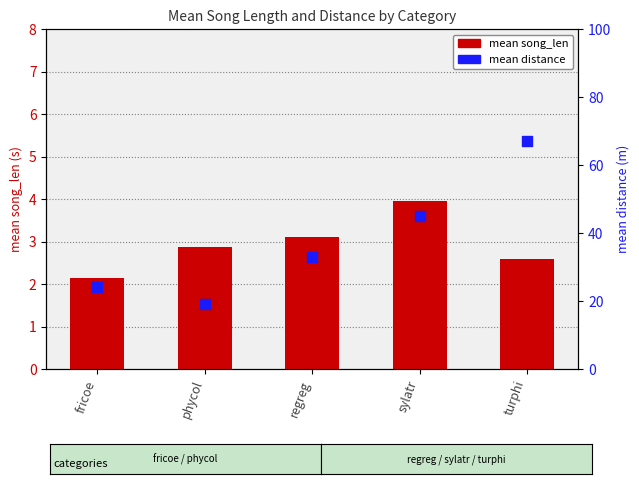

At which category is the sum across all series the highest?

turphi